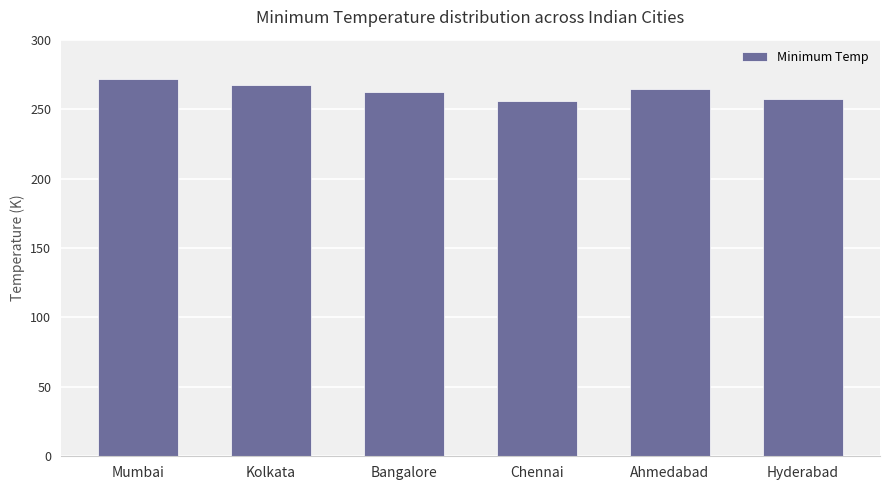

True or false: the data shows 113.8 at Kolkata.

False